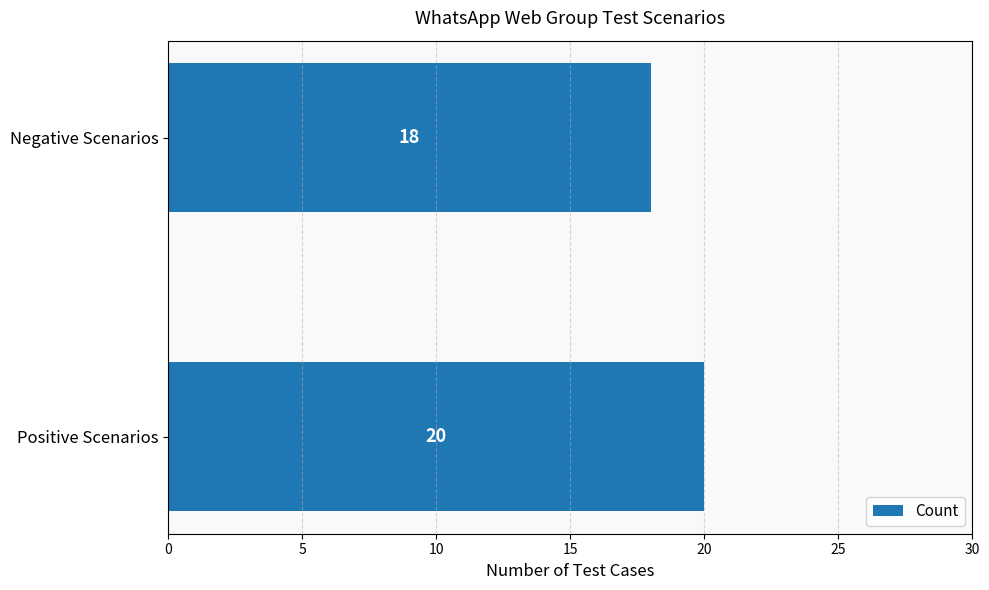

Reading bottom to top, extract all data points from this chart.

20	18